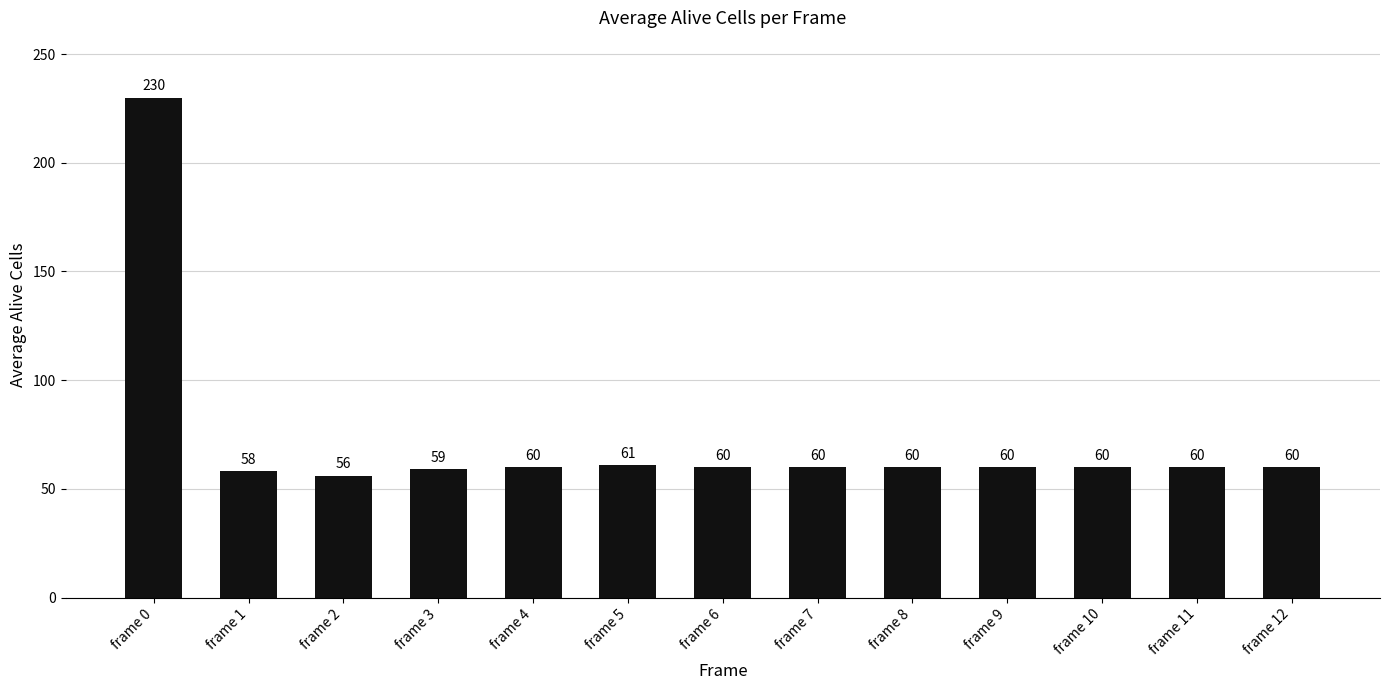

Reading left to right, transcribe all the data shown in this chart.

230	58	56	59	60	61	60	60	60	60	60	60	60